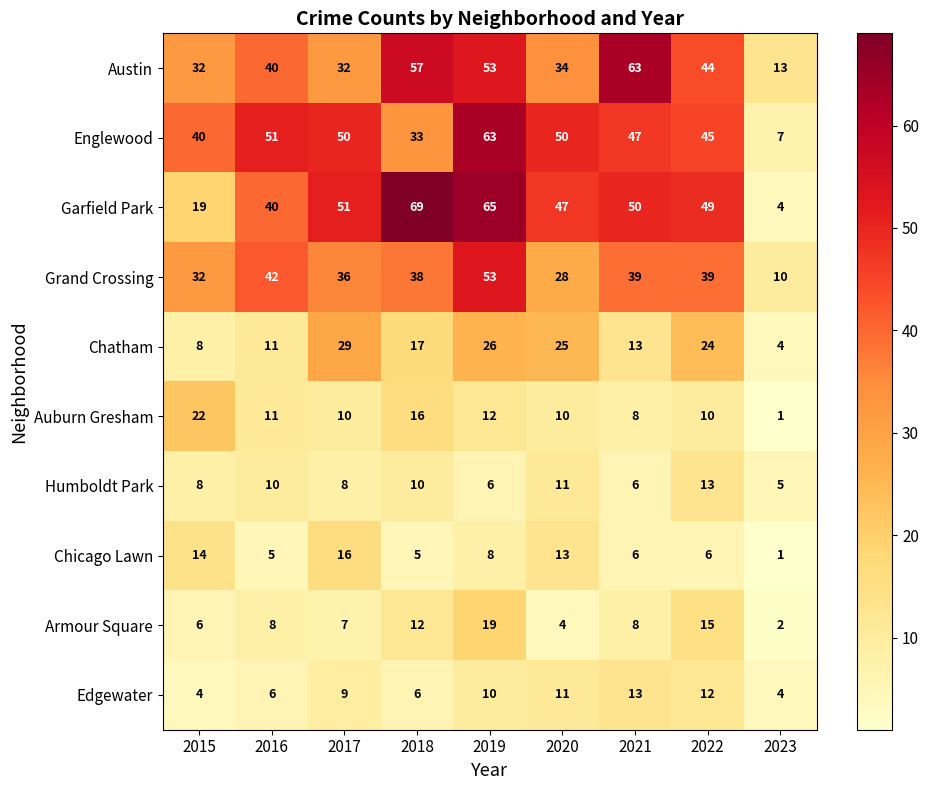

At which label is Garfield Park closest to 36?

2016